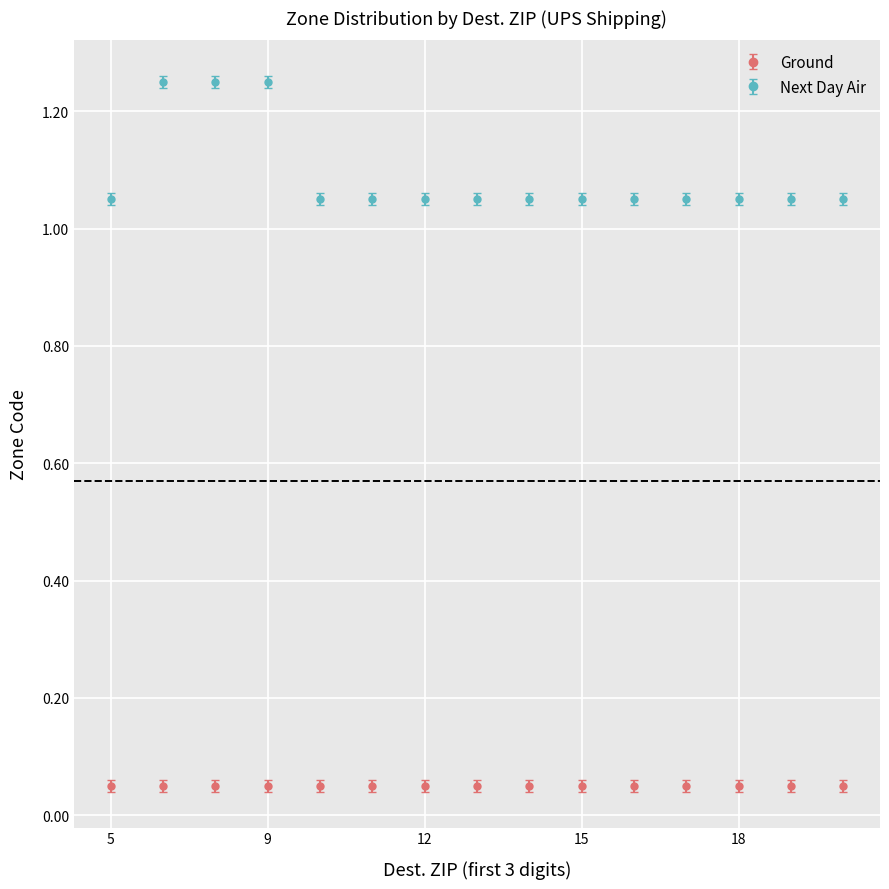

Which series has the largest range (max minus min)?

Next Day Air